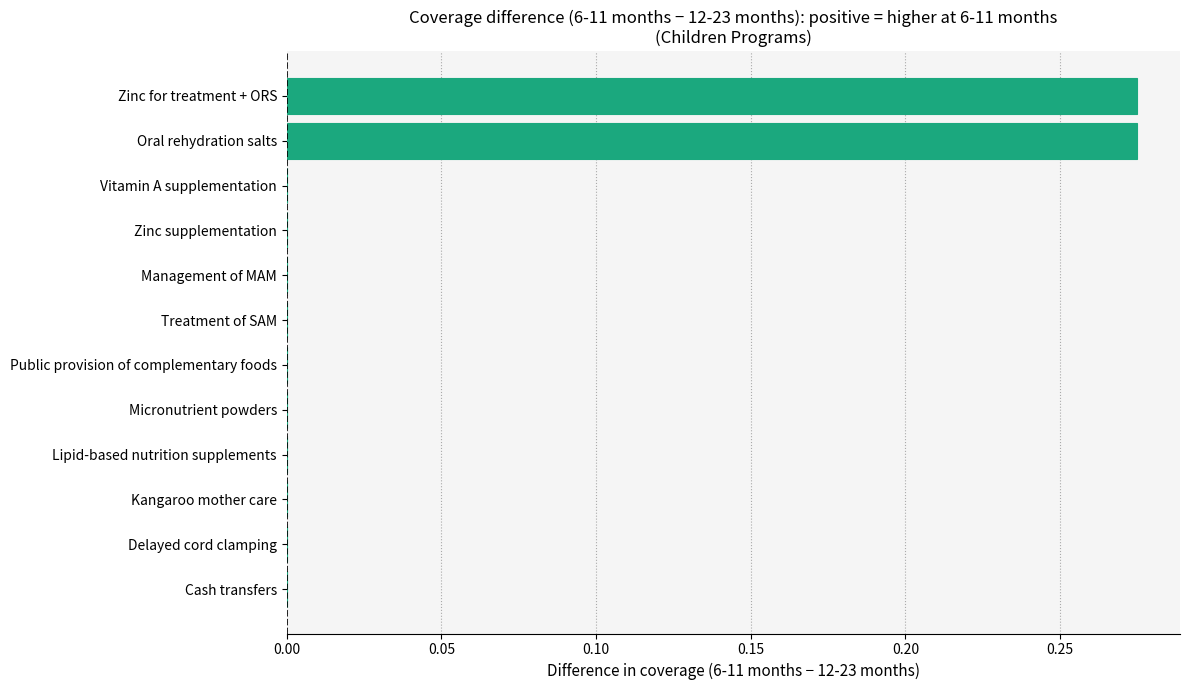

Is it true that the value at Kangaroo mother care is 0.1?

False